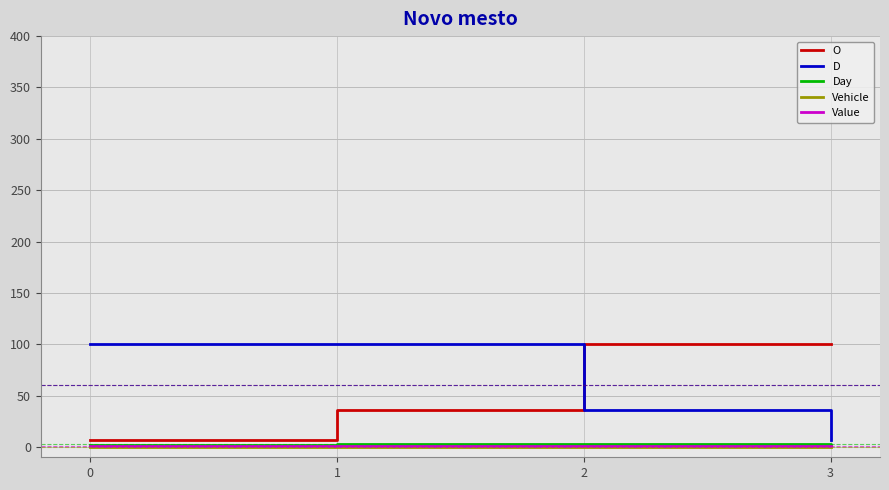

What is the greatest value displayed?

100